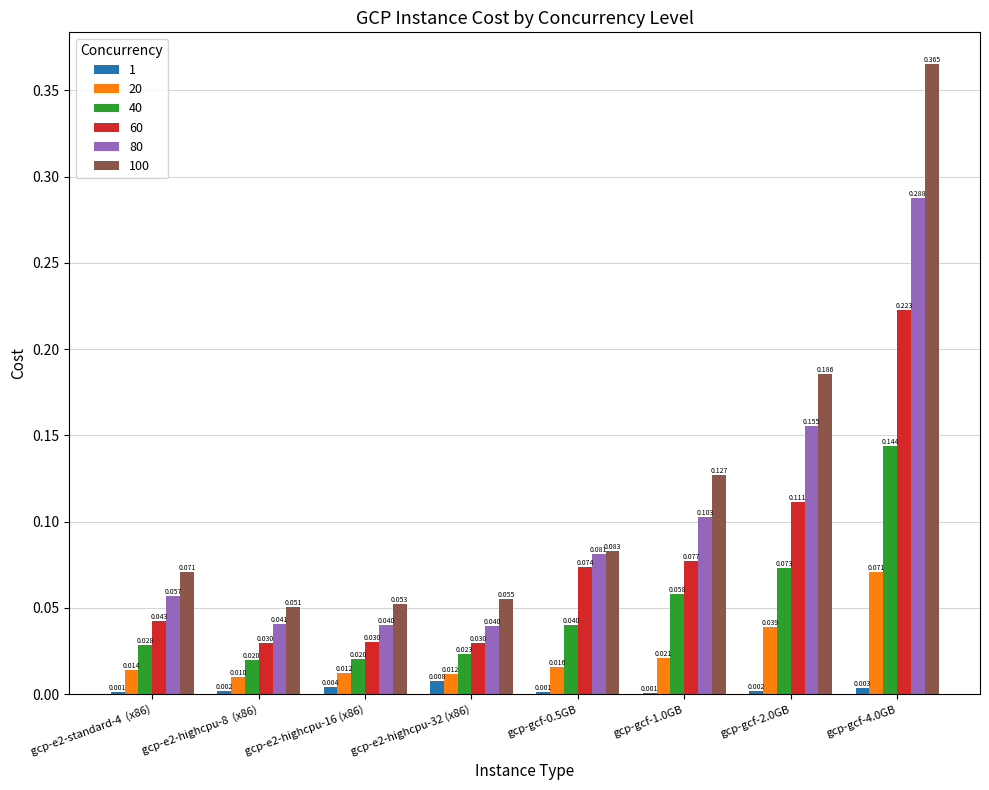

Is the value of 40 at gcp-e2-highcpu-16 (x86) greater than the value of 80 at gcp-e2-highcpu-8  (x86)?

No